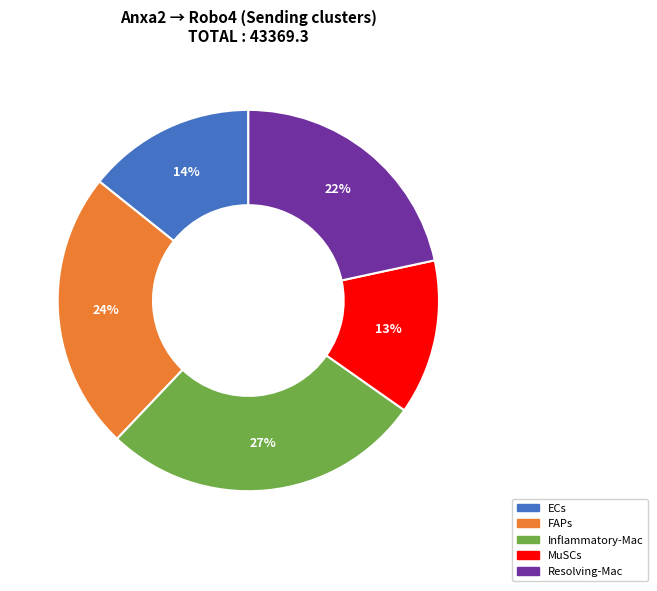

Is there a majority slice in this chart?

No